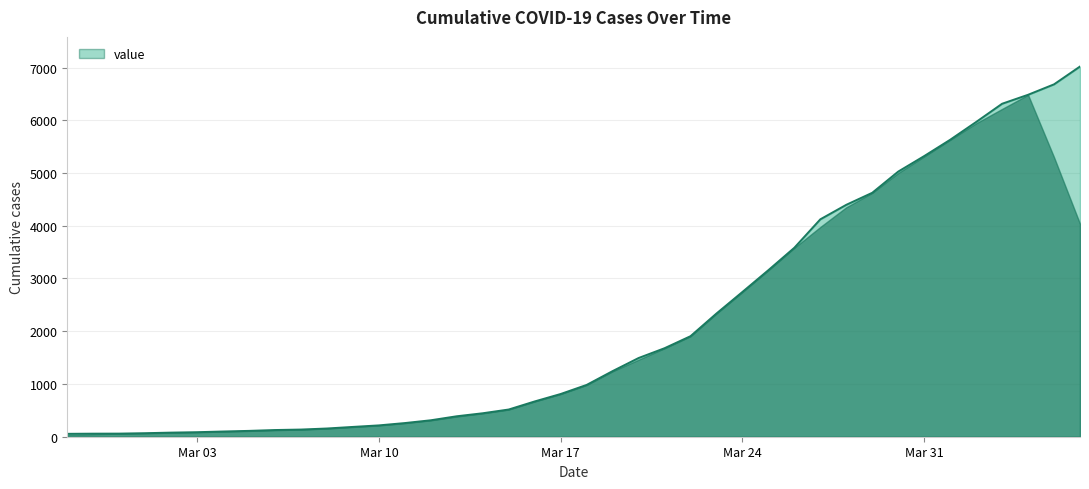

What is the maximum value shown in the chart?

7019